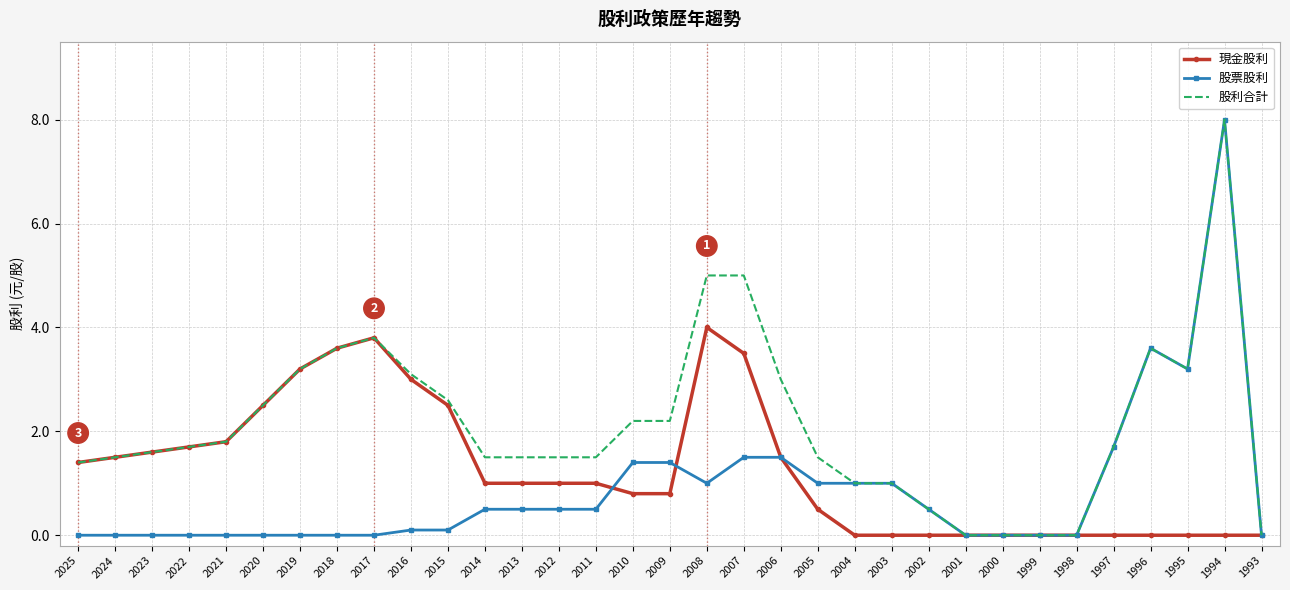

Is the value of 現金股利 at 2019 greater than the value of 股利合計 at 2011?

Yes